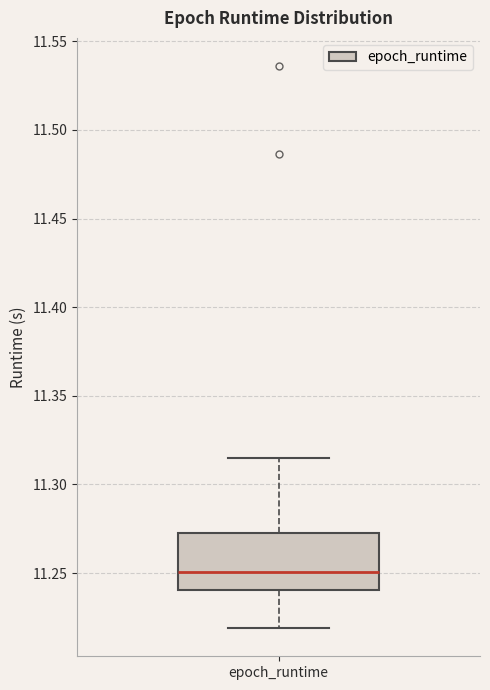

Read this box plot against the y-axis: the position of the median line, the range covered by the box, and the ends of both whiskers. The values are not printed on the chart, so give them approximately, as read against the axis.

median 11.250, box 11.240 to 11.275, whiskers 11.220 to 11.315